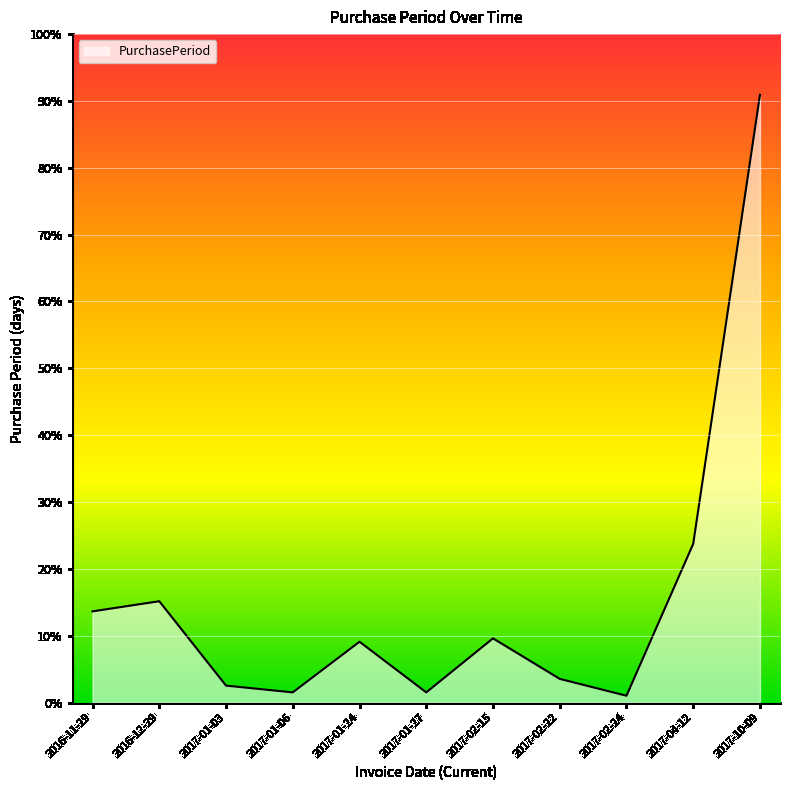

What position from the right is 2017-04-12?

2